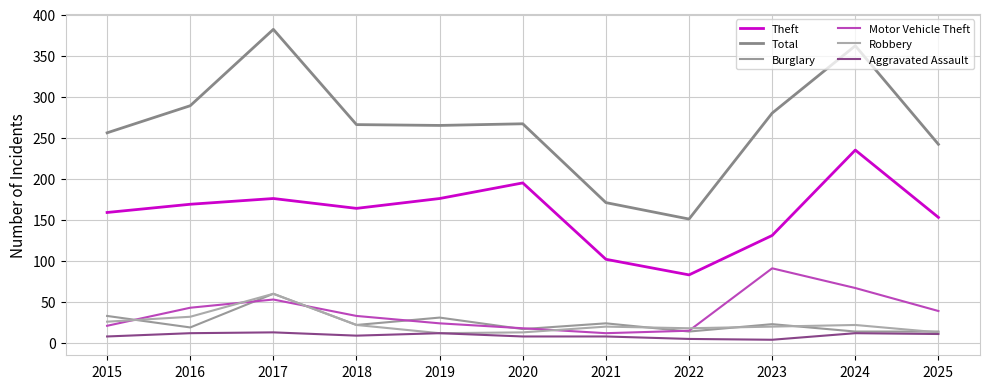

Reading left to right, list all the values displayed in this chart.

Theft: 2015=159	2016=169	2017=176	2018=164	2019=176	2020=195	2021=102	2022=83	2023=131	2024=235	2025=153
Total: 2015=256	2016=289	2017=382	2018=266	2019=265	2020=267	2021=171	2022=151	2023=280	2024=362	2025=242
Burglary: 2015=33	2016=19	2017=60	2018=22	2019=31	2020=17	2021=24	2022=14	2023=23	2024=14	2025=14
Motor Vehicle Theft: 2015=21	2016=43	2017=53	2018=33	2019=24	2020=18	2021=12	2022=15	2023=91	2024=67	2025=39
Robbery: 2015=26	2016=32	2017=60	2018=22	2019=12	2020=13	2021=20	2022=18	2023=20	2024=22	2025=13
Aggravated Assault: 2015=8	2016=12	2017=13	2018=9	2019=12	2020=8	2021=8	2022=5	2023=4	2024=12	2025=11